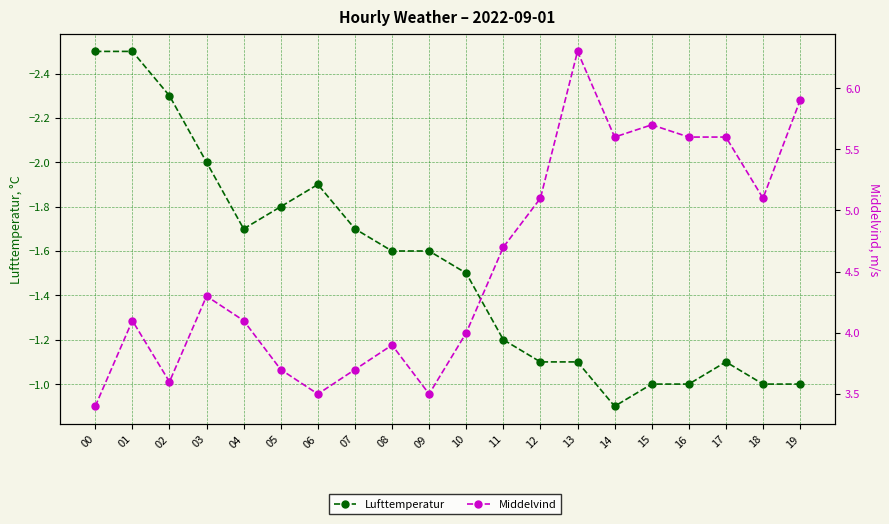

Where is the first local minimum for Middelvind?

02